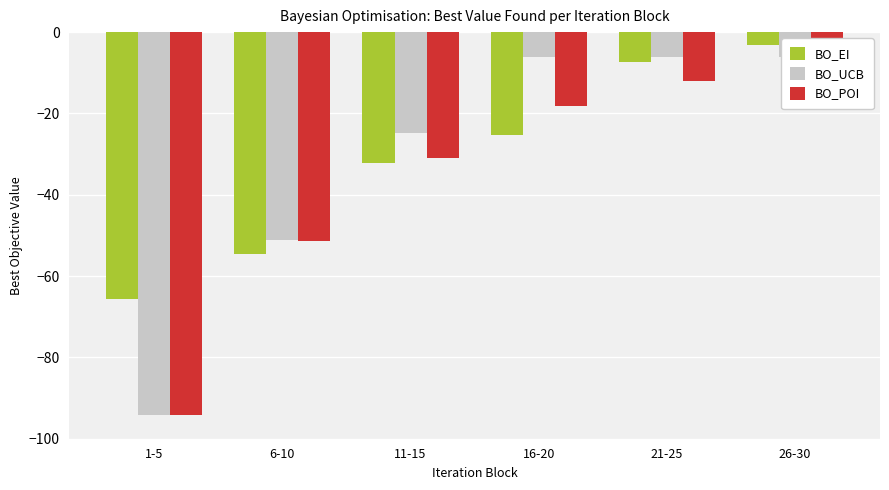

What is the value of the BO_UCB bar at the 6th from the left?

-6.1